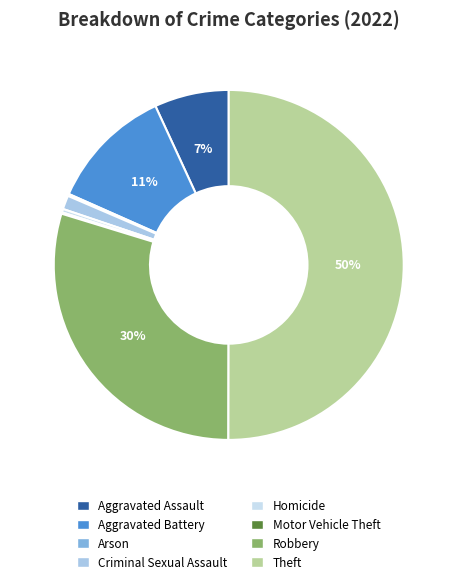

Which category has the biggest portion of the pie?

Theft